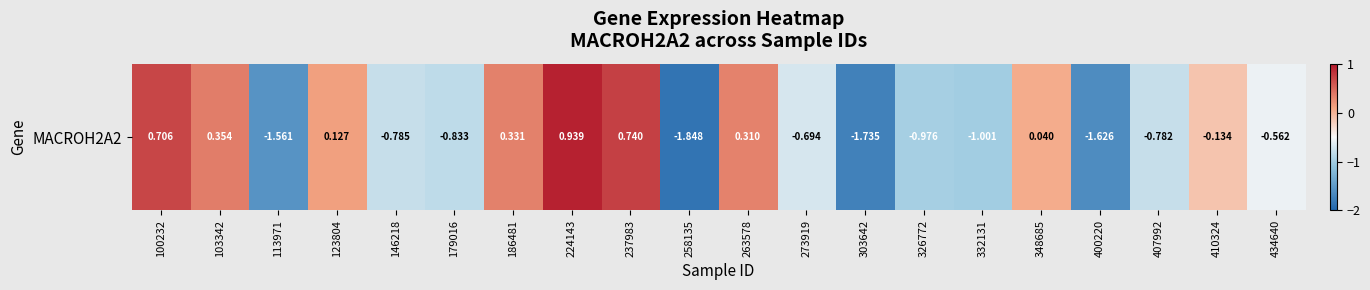

What is the change in value from 179016 to 410324?

+0.7